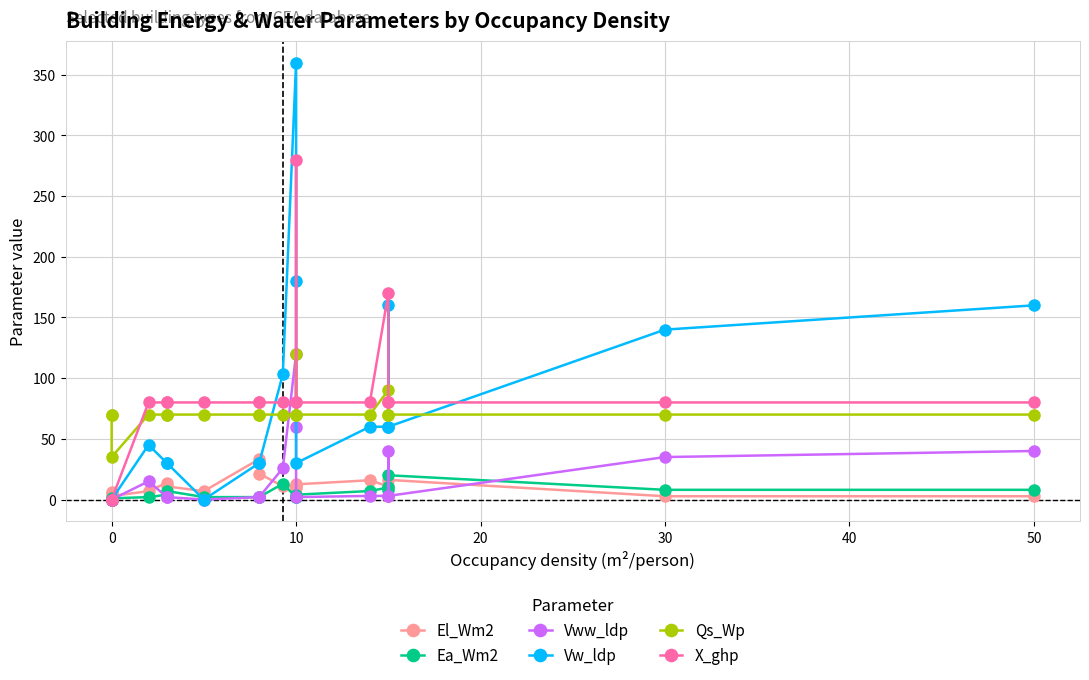

Rank the categories by El_Wm2 value from lowest to highest.

15, 17, 18, 10, −10, 0, 20, 50, 11, 40, 14, 9, 10, 12, 30, 13, 16, 8, 60